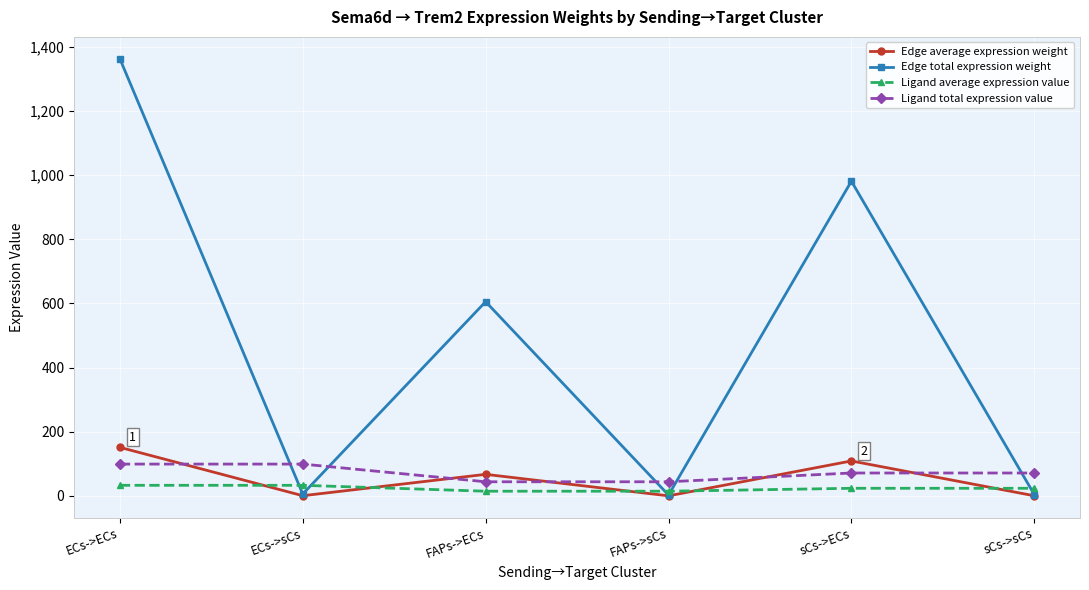

At which category is the sum across all series the highest?

ECs->ECs